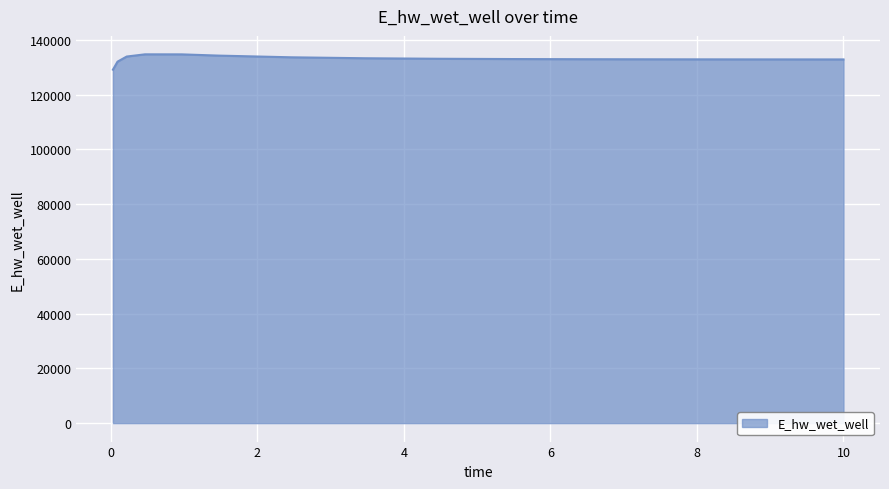

How many lines are shown in the chart?

1